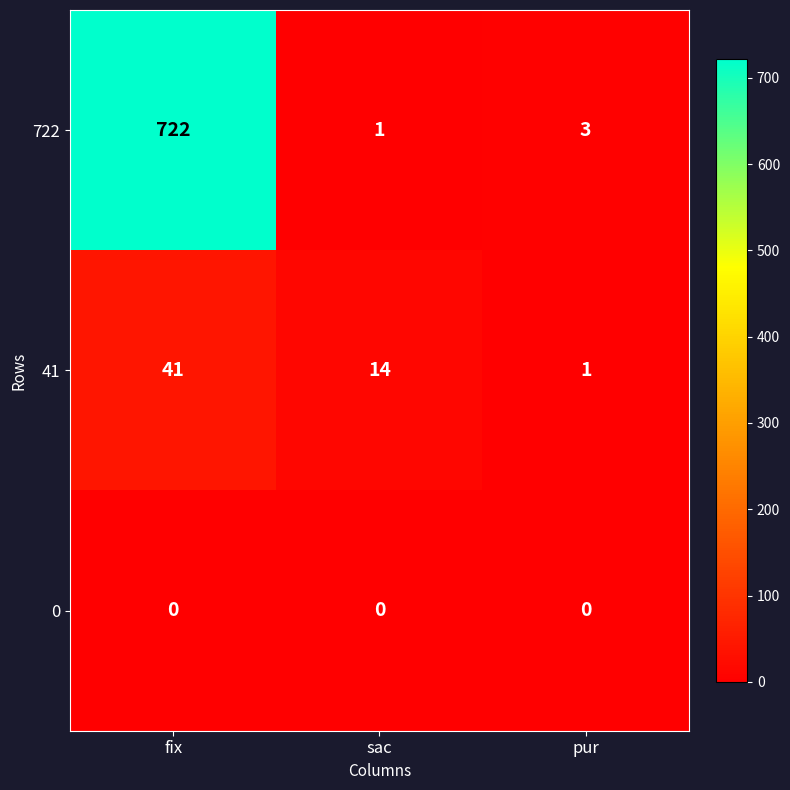

True or false: 0 has a value of 0 at fix.

True